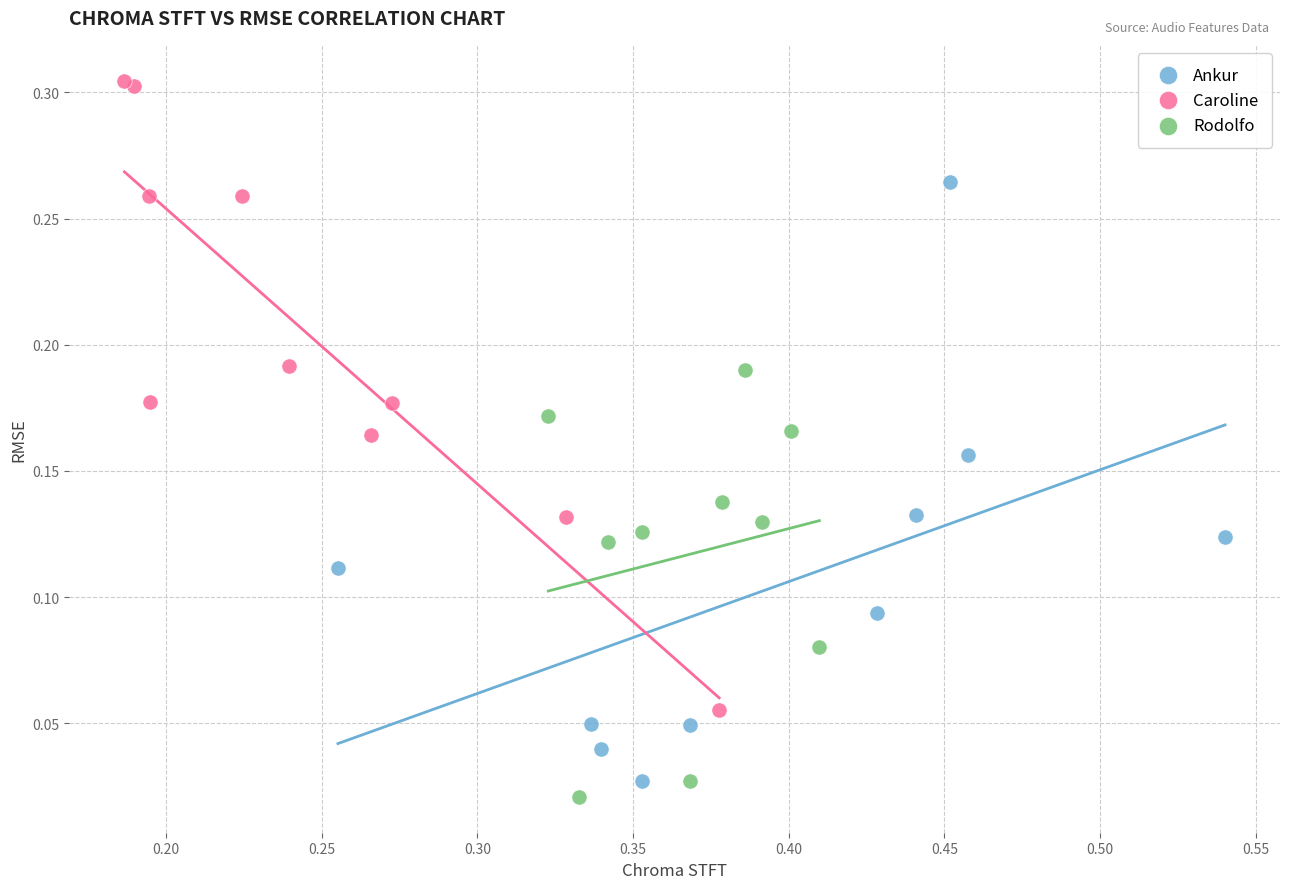

Which series contains the highest Y value?

Caroline